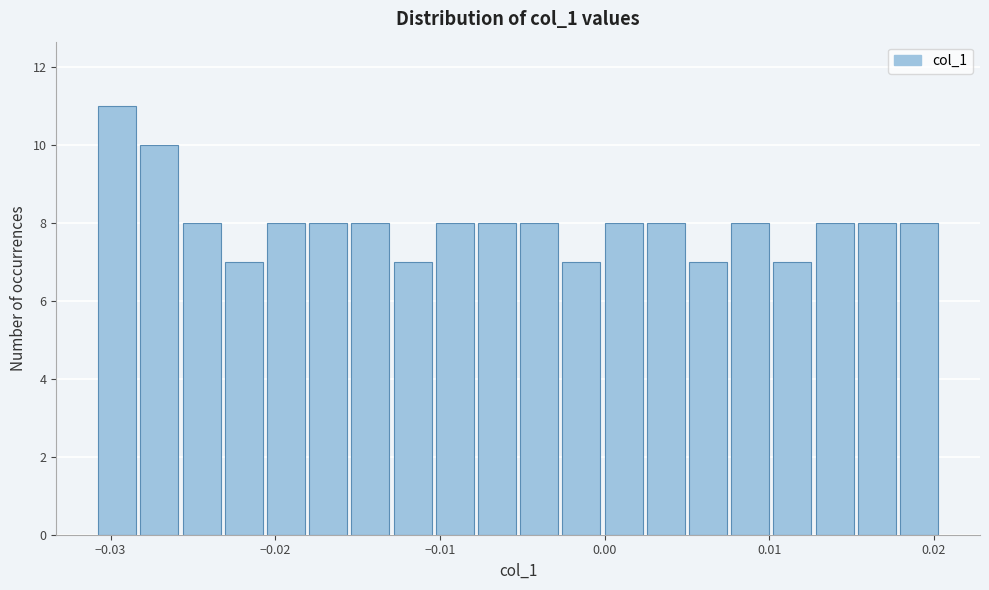

Read against the x-axis, roughly where is the centre of the tallest bar?

-0.030